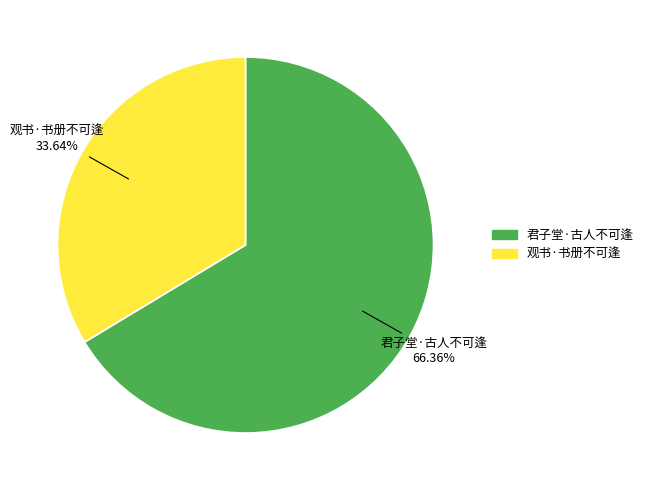

What percentage is the 观书·书册不可逢 slice, to the nearest percent?

34%